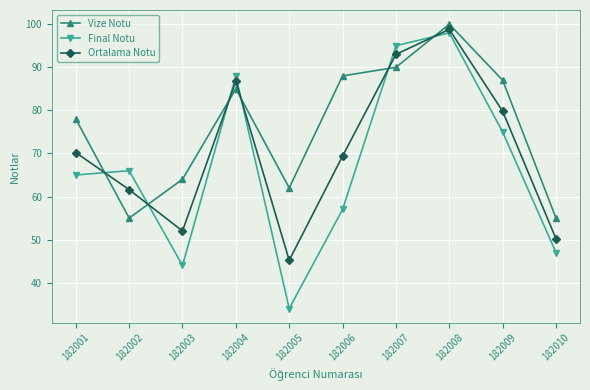

How many series are shown in this chart?

3